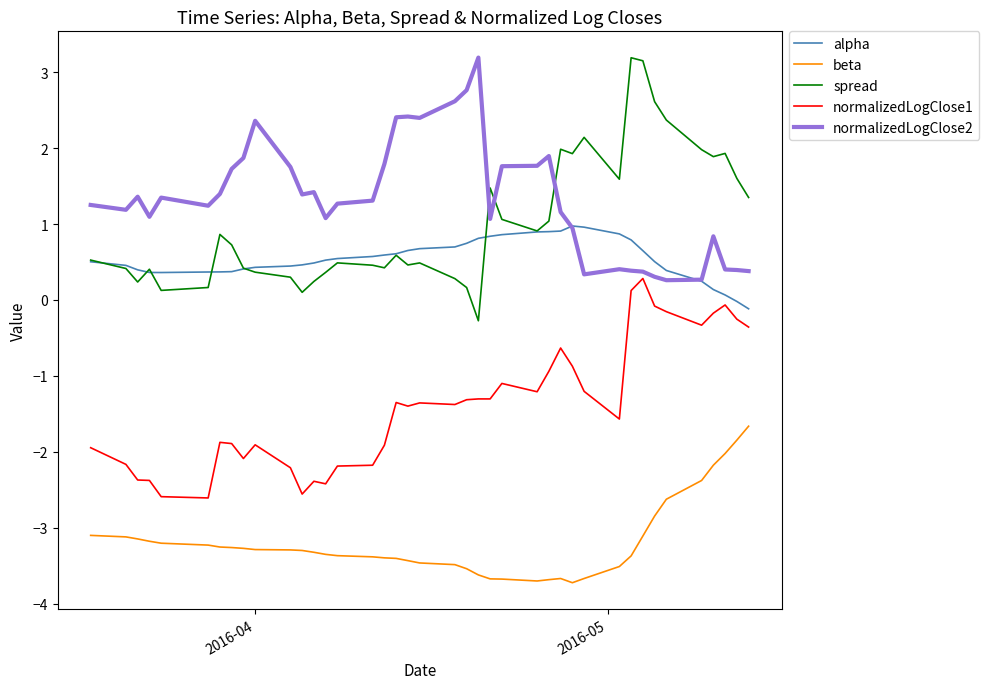

Which series has the widest spread of values?

spread